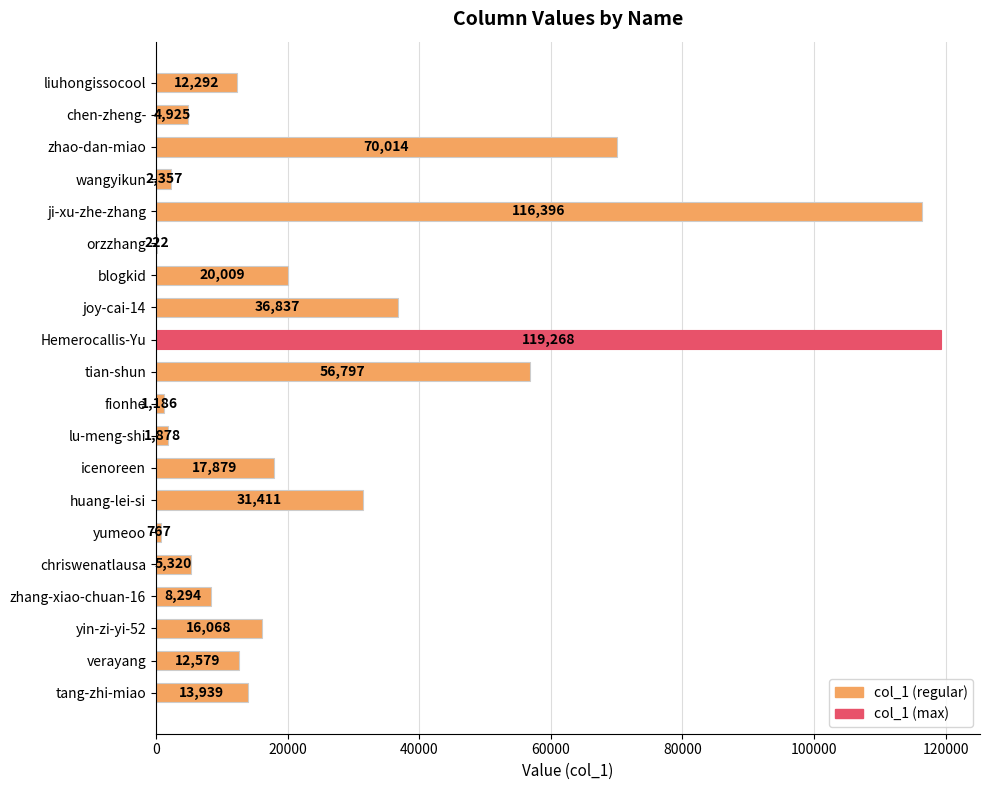

True or false: the data shows 23338 at tang-zhi-miao.

False